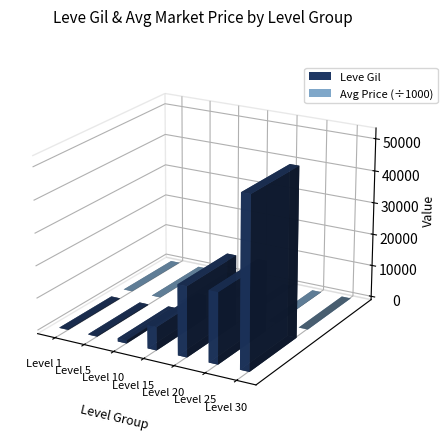

What is the maximum value shown in the chart?

52220